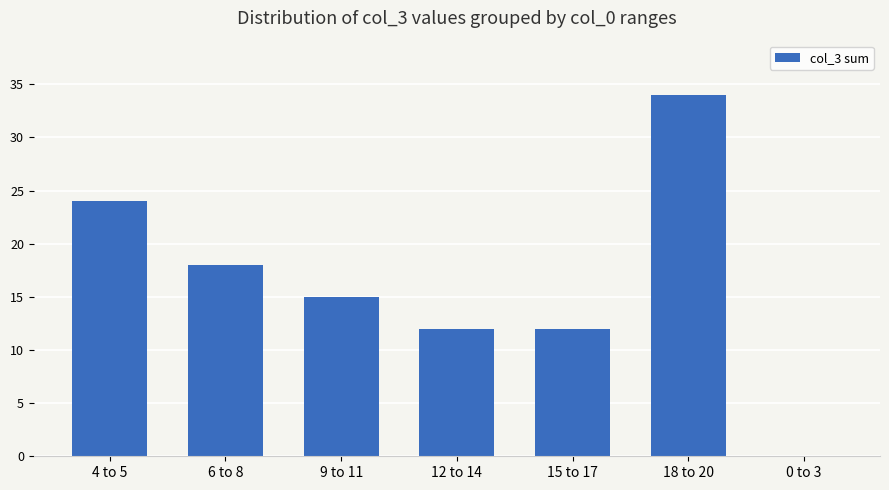

Approximately how many times larger is the value at 4 to 5 compared to 6 to 8?

1.3